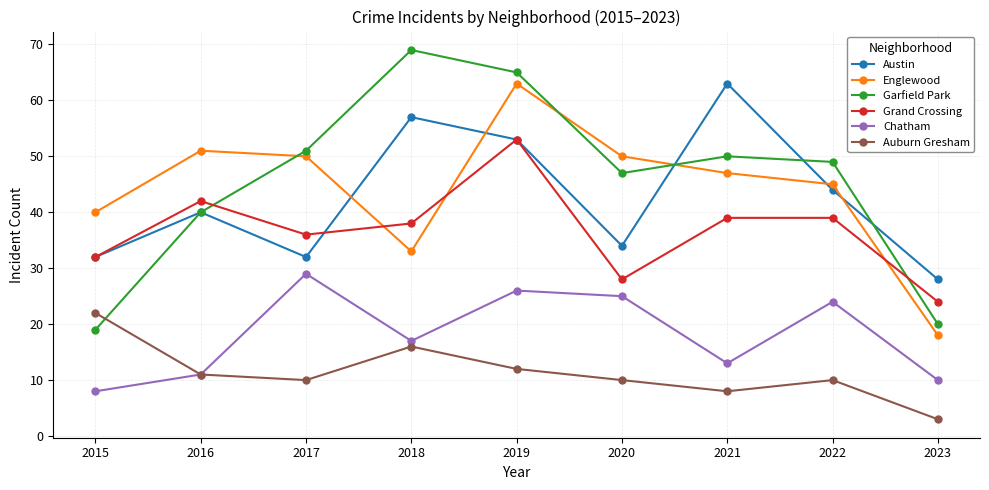

Is it true that Austin equals 44 at 2022?

True